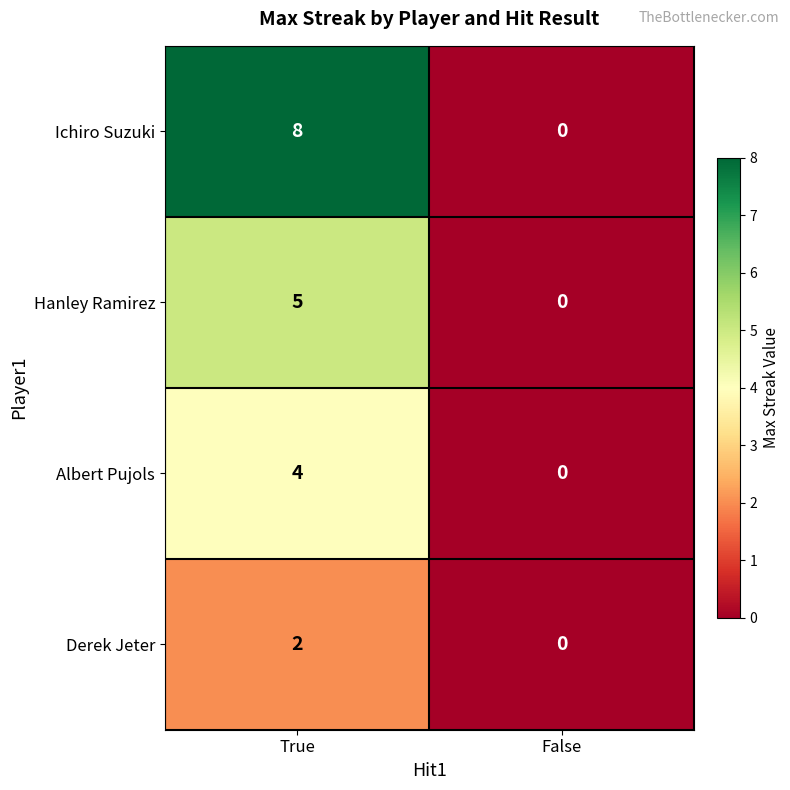

What is the difference between the Hanley Ramirez values at True and False?

5